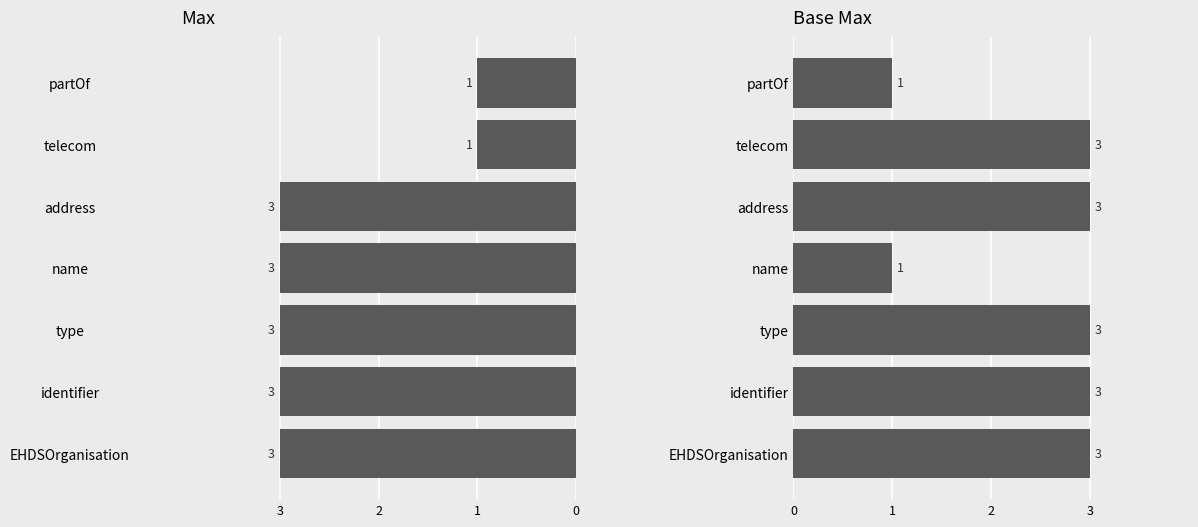

How many data points in Max are above -3?

2